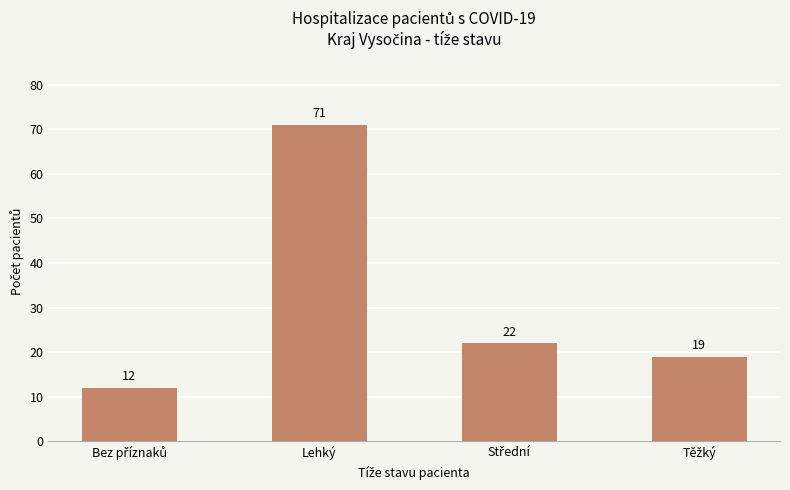

What is the sum of all values?

124